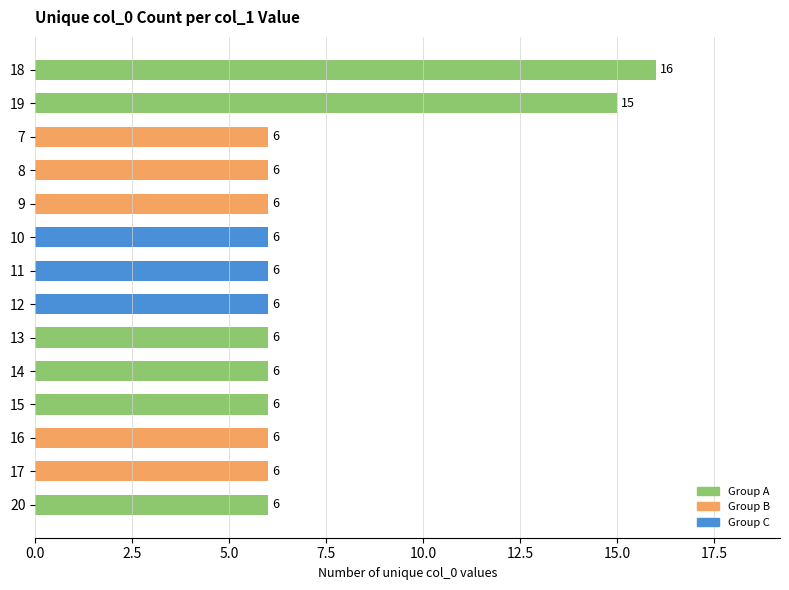

What is the maximum value shown in the chart?

16